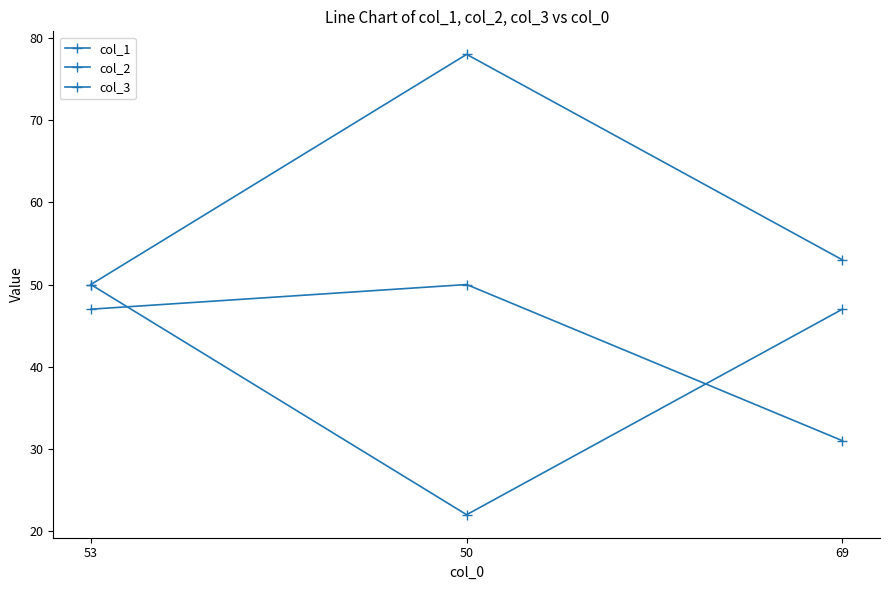

How many data points in col_1 are less than 47?

1